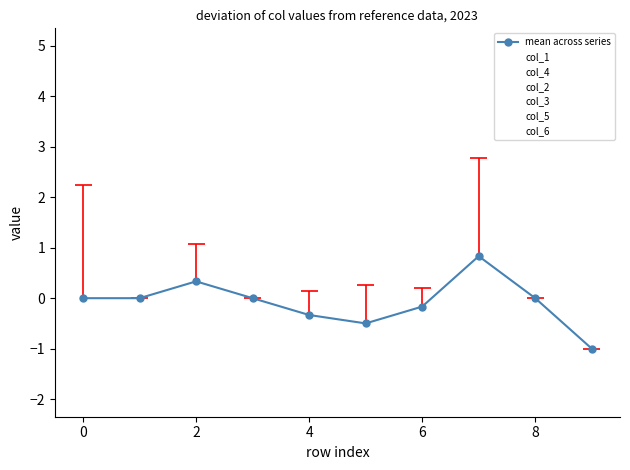

How many series are shown in this chart?

6